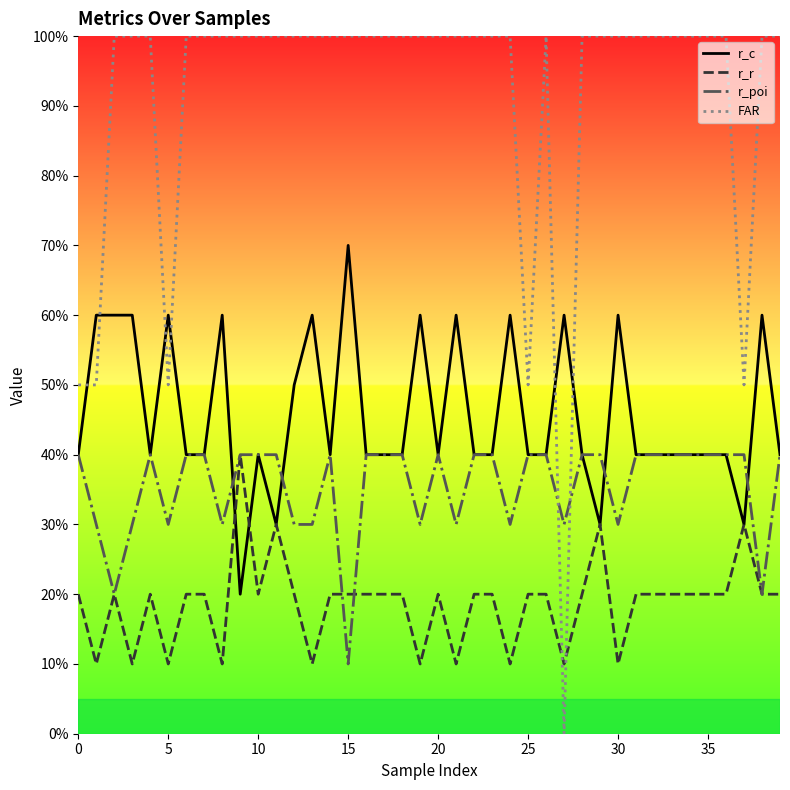

What are all the series names shown in the legend?

r_c, r_r, r_poi, FAR